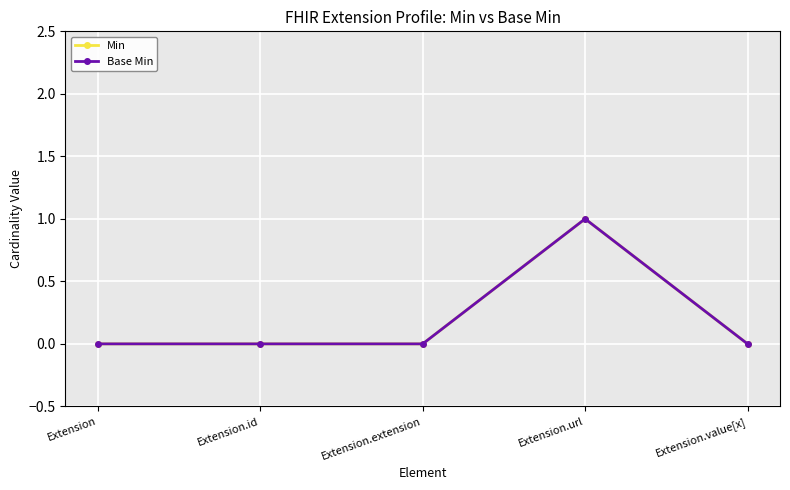

Is the value of Base Min at Extension greater than the value of Min at Extension.value[x]?

No